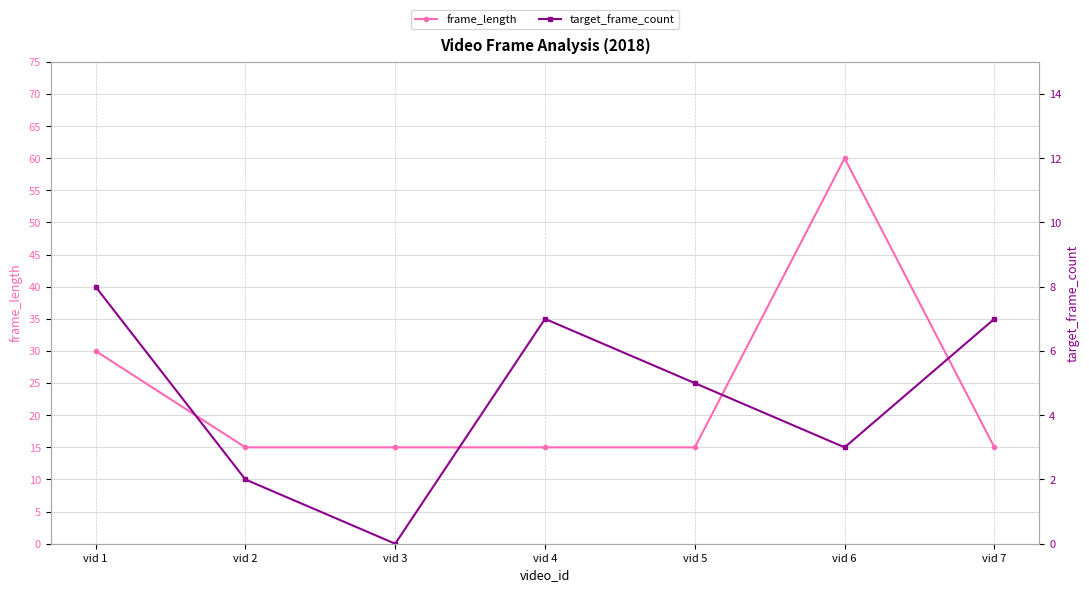

Is this an area chart (filled region under the line)?

No